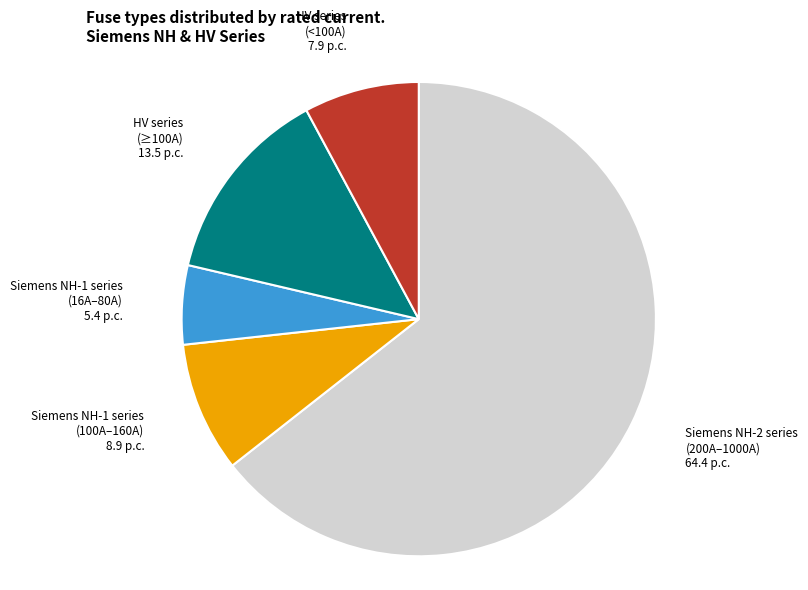

The Siemens NH-1 series (100A–160A) slice represents 9% of the pie. True or false?

True